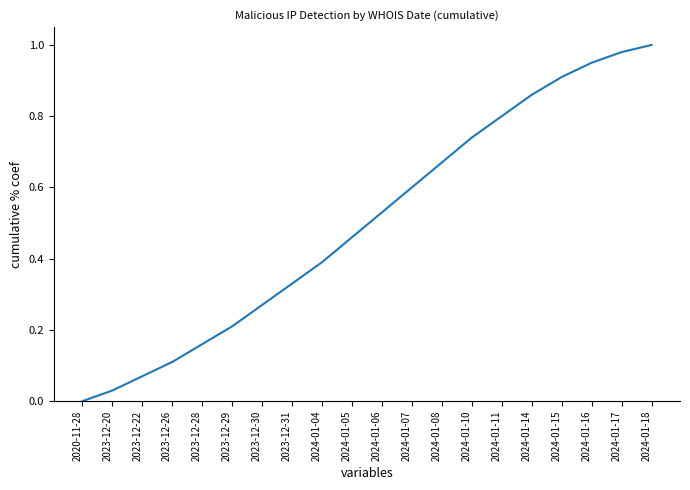

Between 2023-12-20 and 2024-01-11, which is larger?

2024-01-11